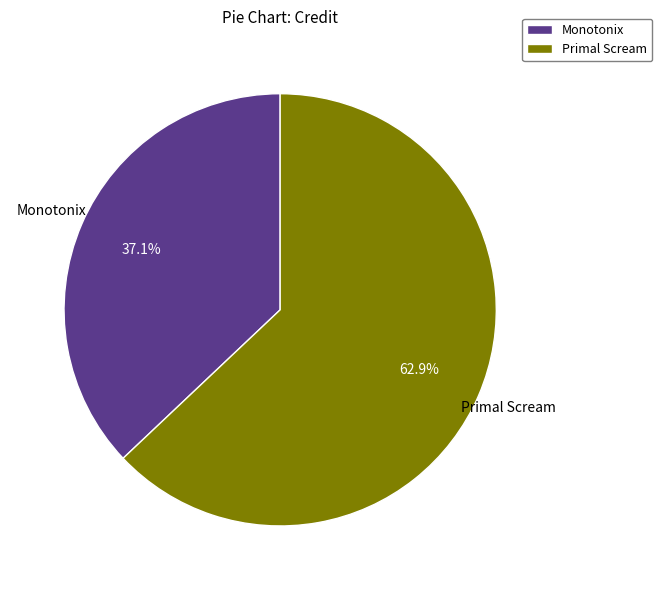

Is the sum of Monotonix and Primal Scream greater than half?

Yes